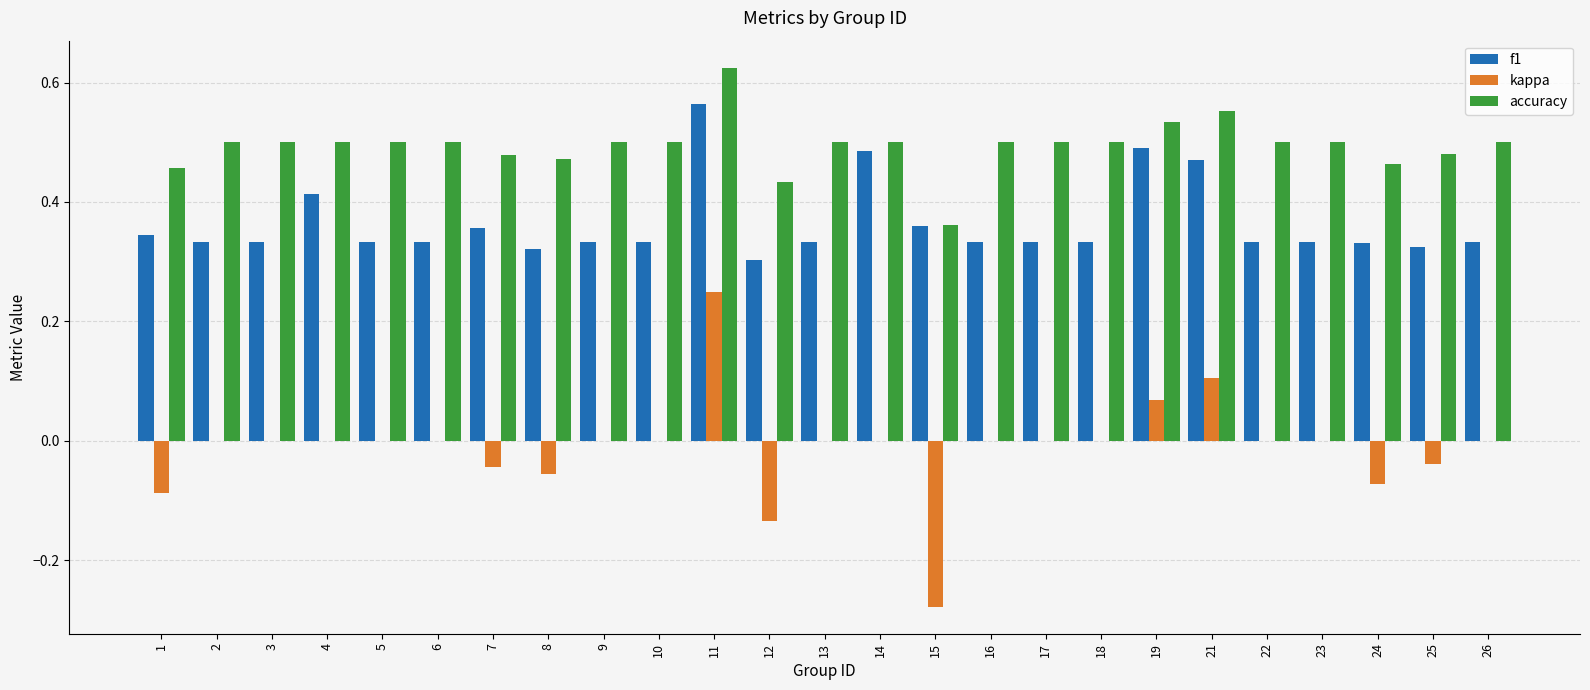

Which series has the largest range (max minus min)?

kappa